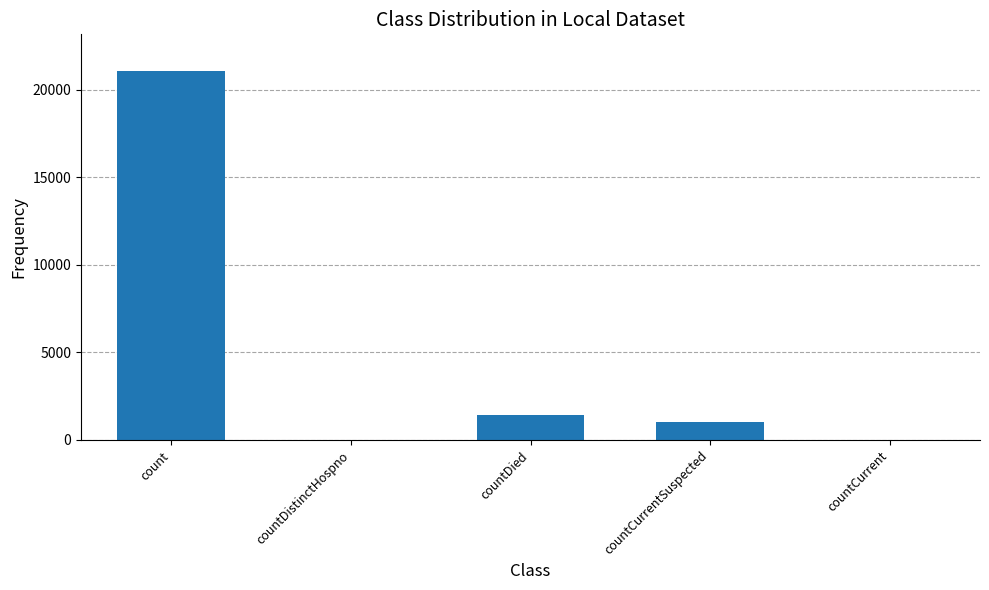

The value at countDistinctHospno is -6474. True or false?

False